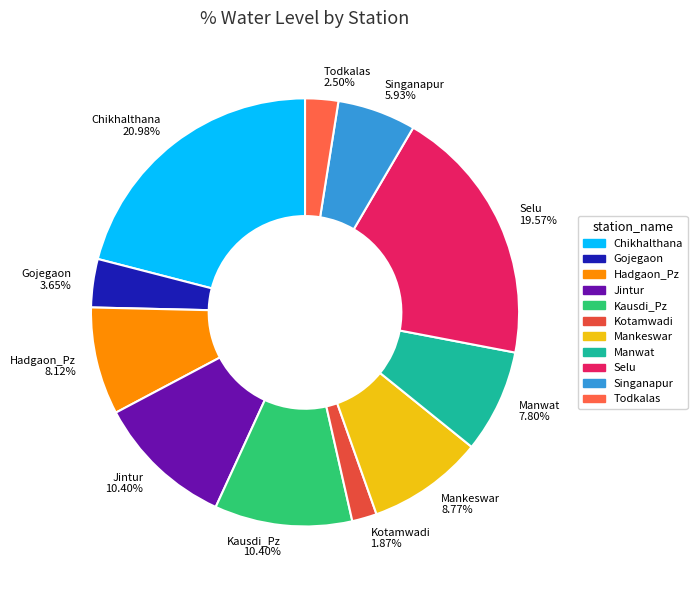

To the nearest percent, what portion does Kotamwadi represent?

2%